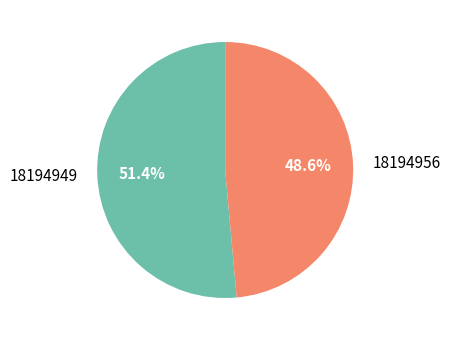

How much of the chart is everything except 18194956?

51.4%